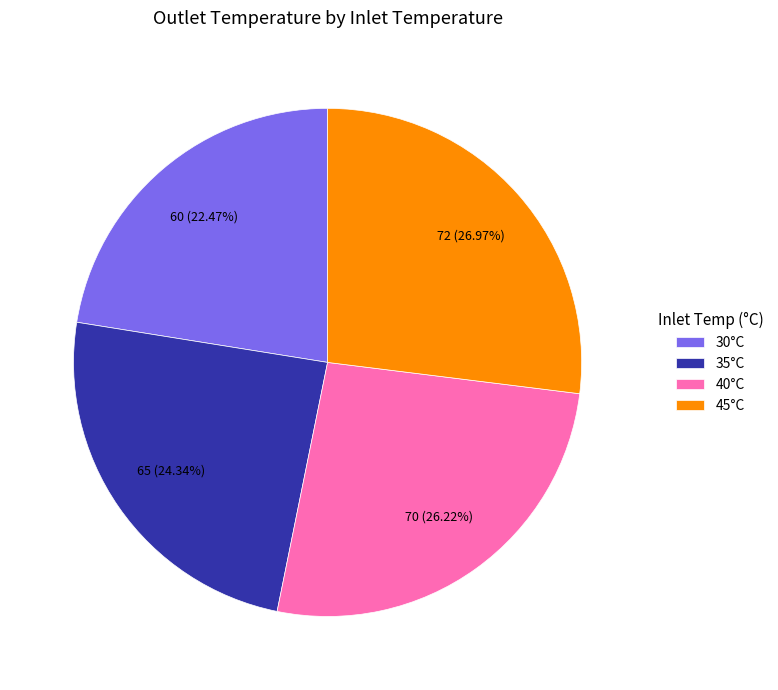

Approximately how many times larger is the value at 40°C compared to 45°C?

1.0